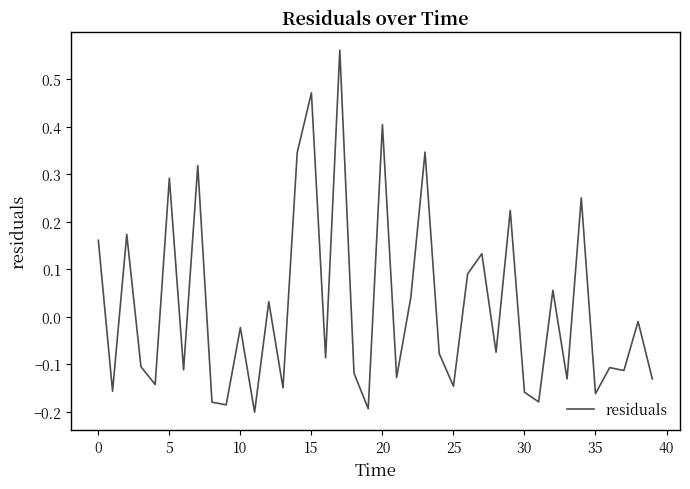

How many values are below zero?

24